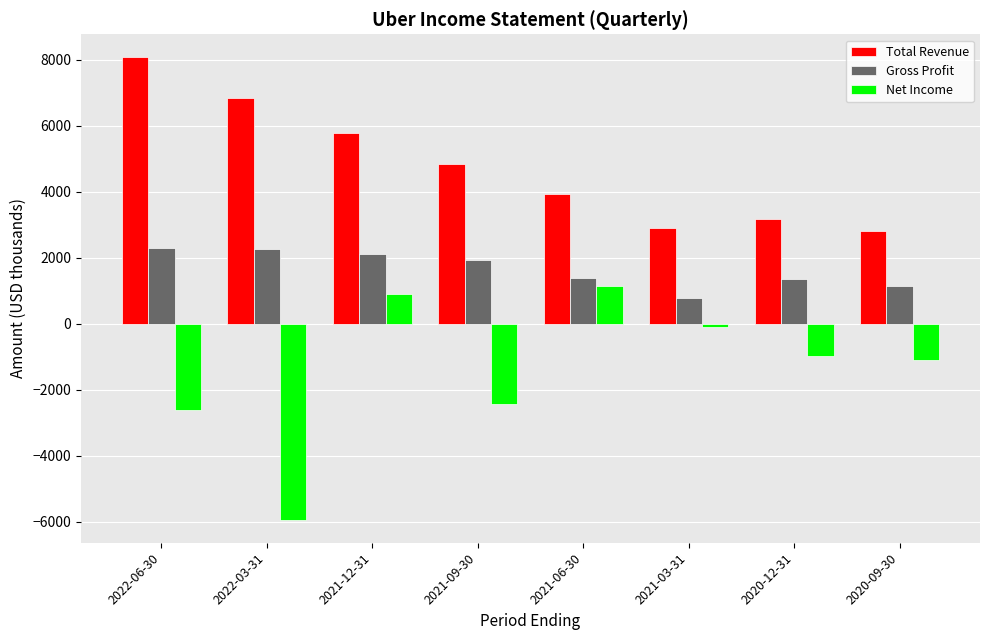

Which series has the largest total across all categories?

Total Revenue